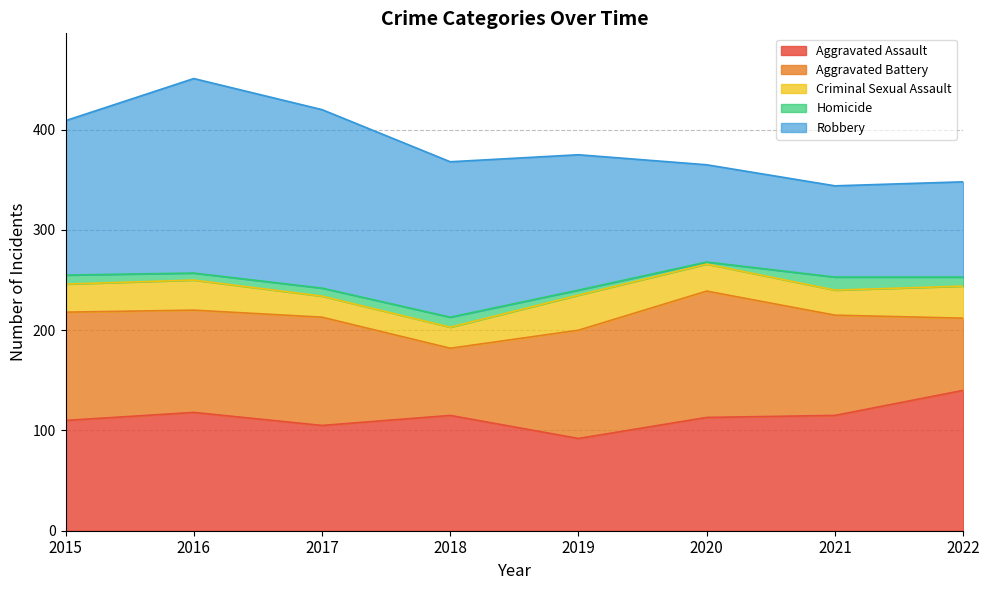

Which series has the largest range (max minus min)?

Robbery